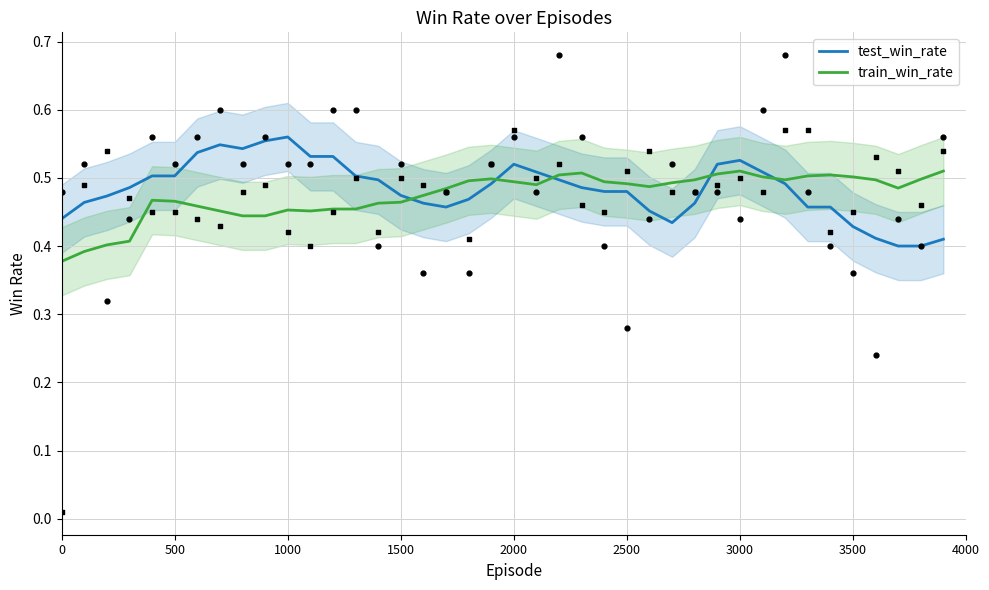

What are all the series names shown in the legend?

test_win_rate, train_win_rate